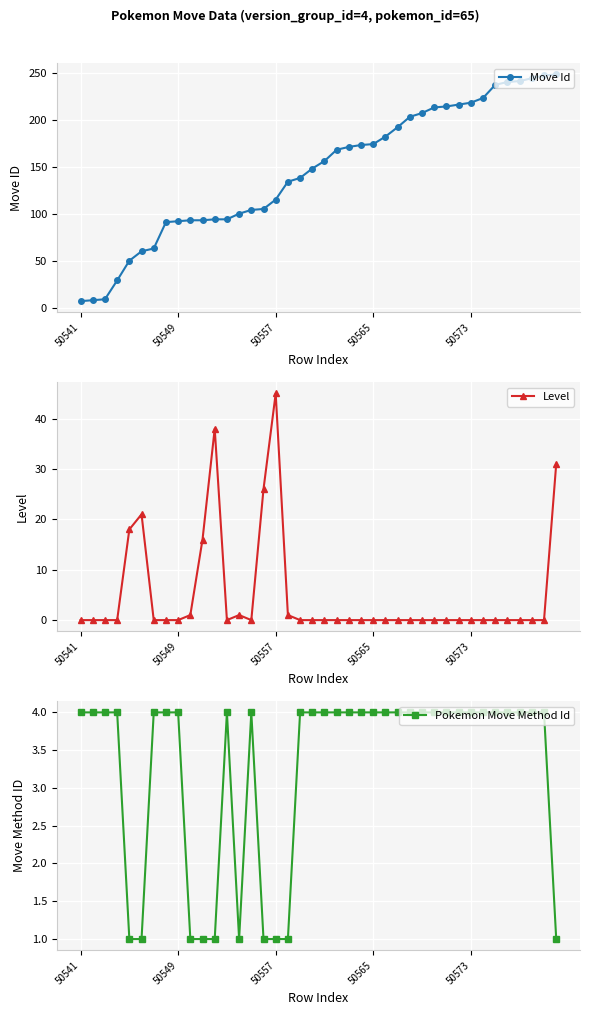

True or false: Pokemon Move Method Id has more than 0 points higher than both neighbors.

True